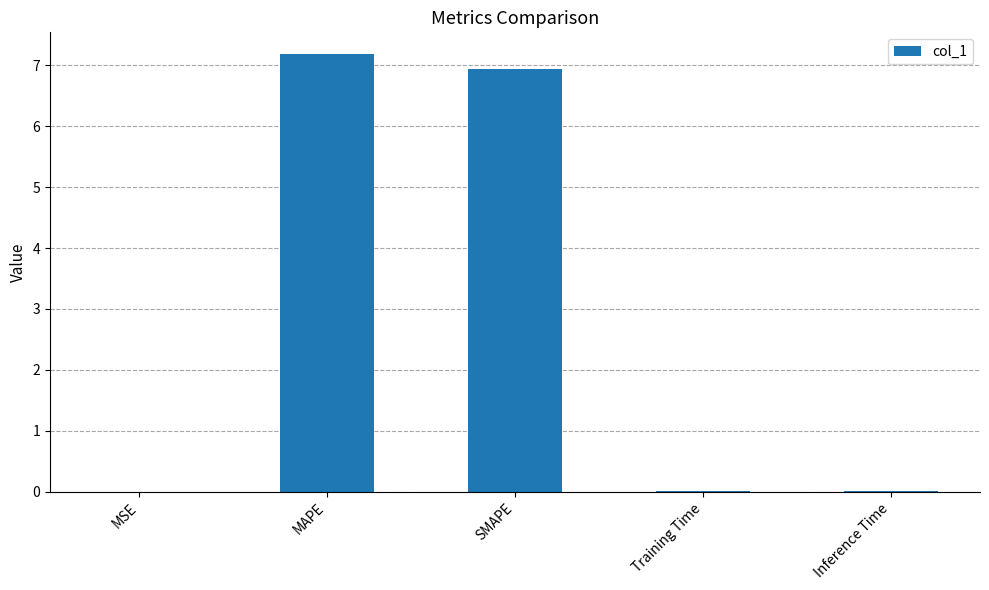

What is the sum of all values?

14.1